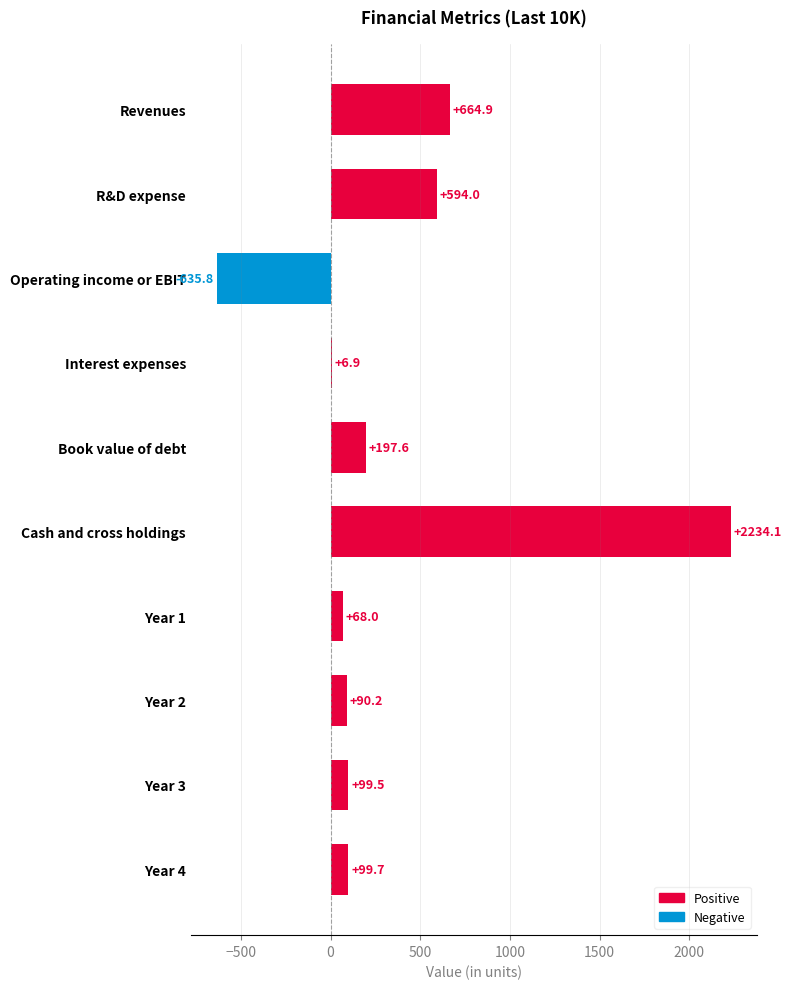

What value does the data have at Cash and cross holdings?

2234.1